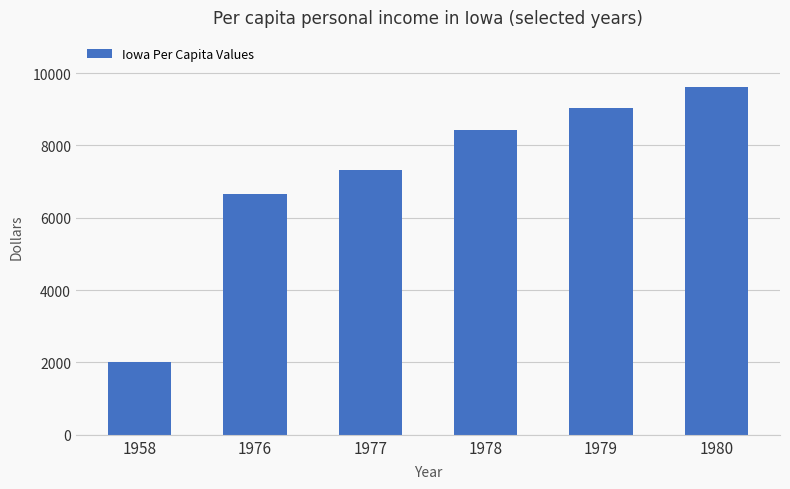

Does the chart contain any negative values?

No